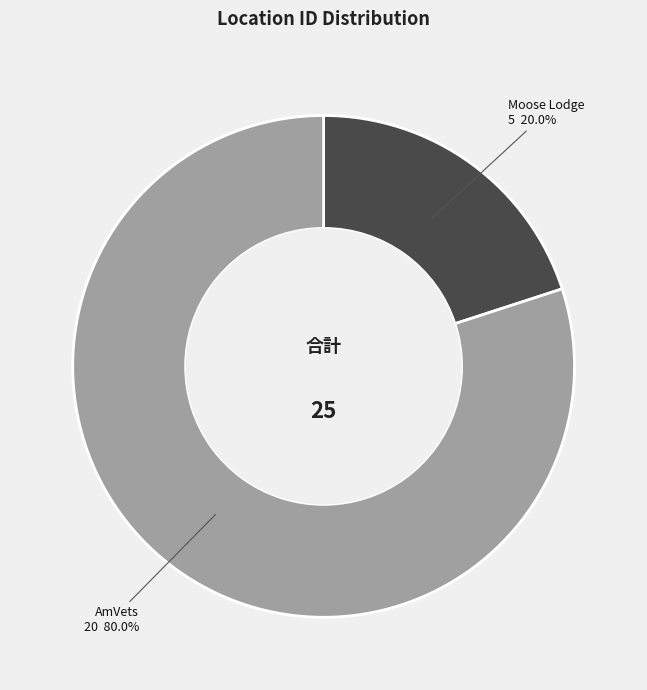

Which has a higher value, Moose Lodge or AmVets?

AmVets